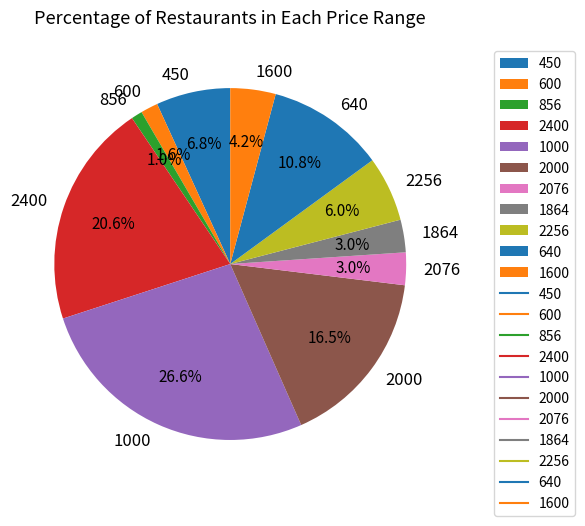

To the nearest percent, what percentage of the pie is 2400?

21%